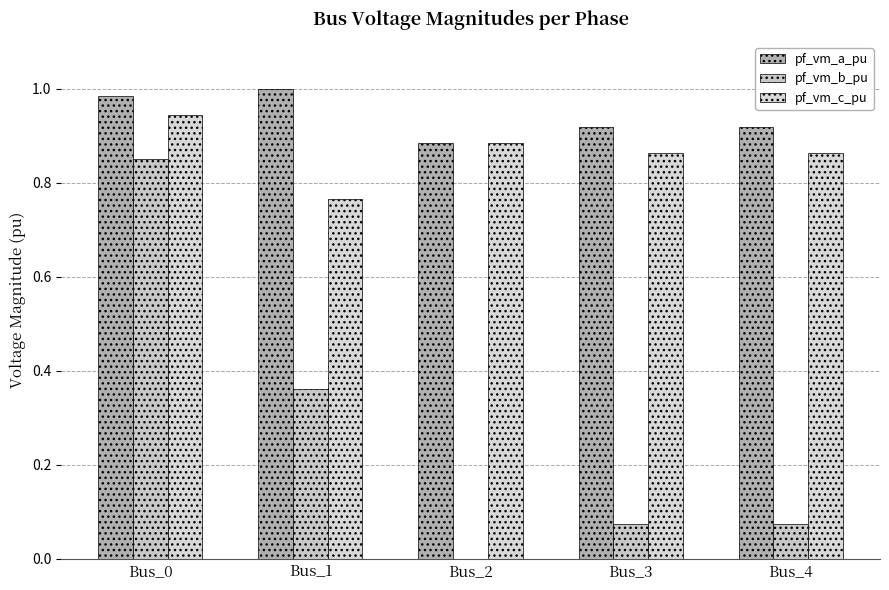

What is the maximum value shown in the chart?

1.0